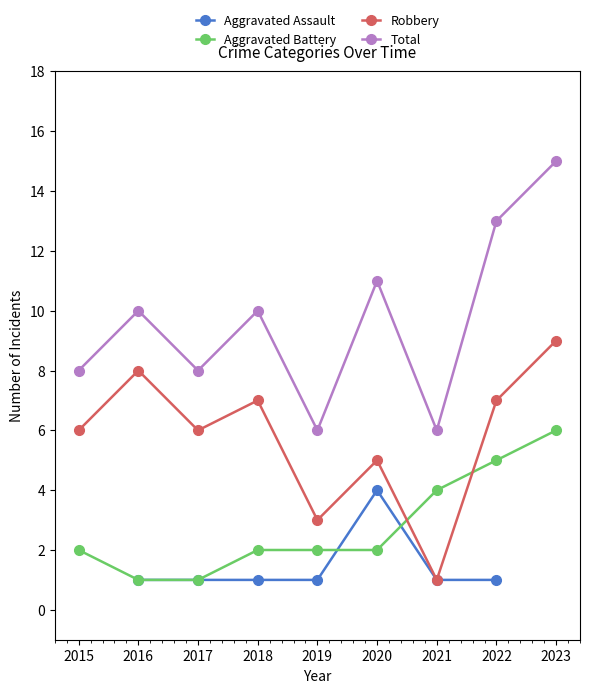

How many values in the Total series are below 10?

4